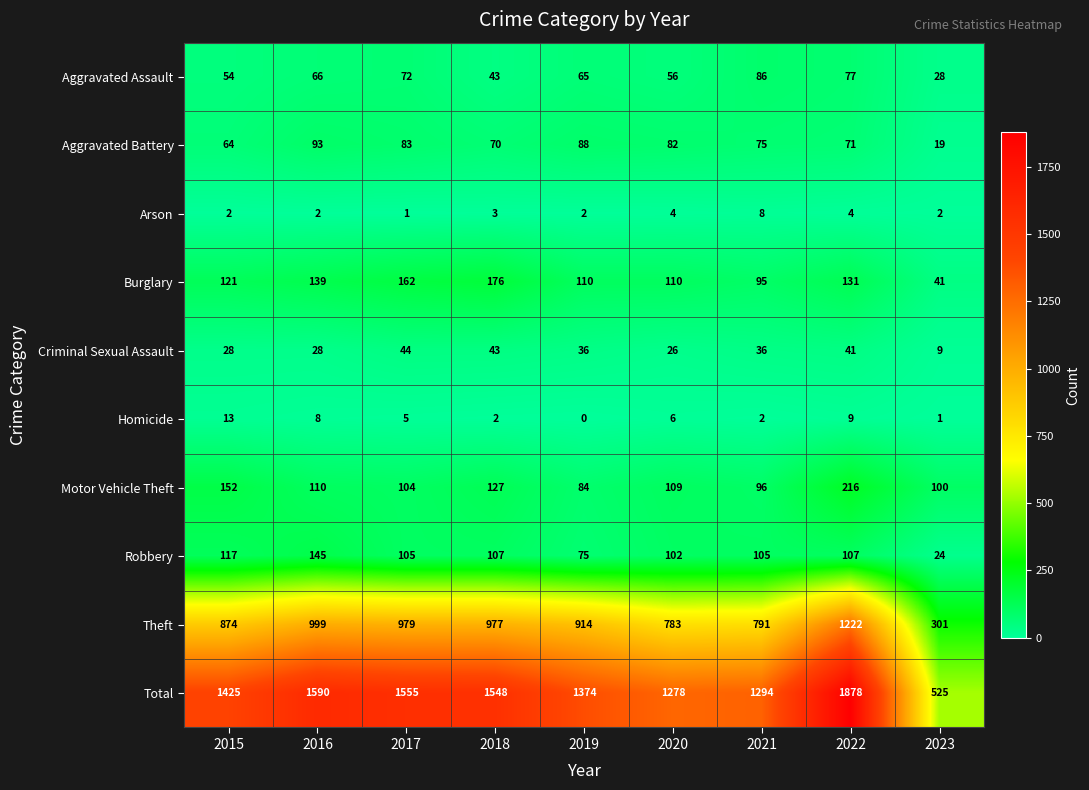

Rank the series at 2016 from lowest to highest value.

Arson, Homicide, Criminal Sexual Assault, Aggravated Assault, Aggravated Battery, Motor Vehicle Theft, Burglary, Robbery, Theft, Total